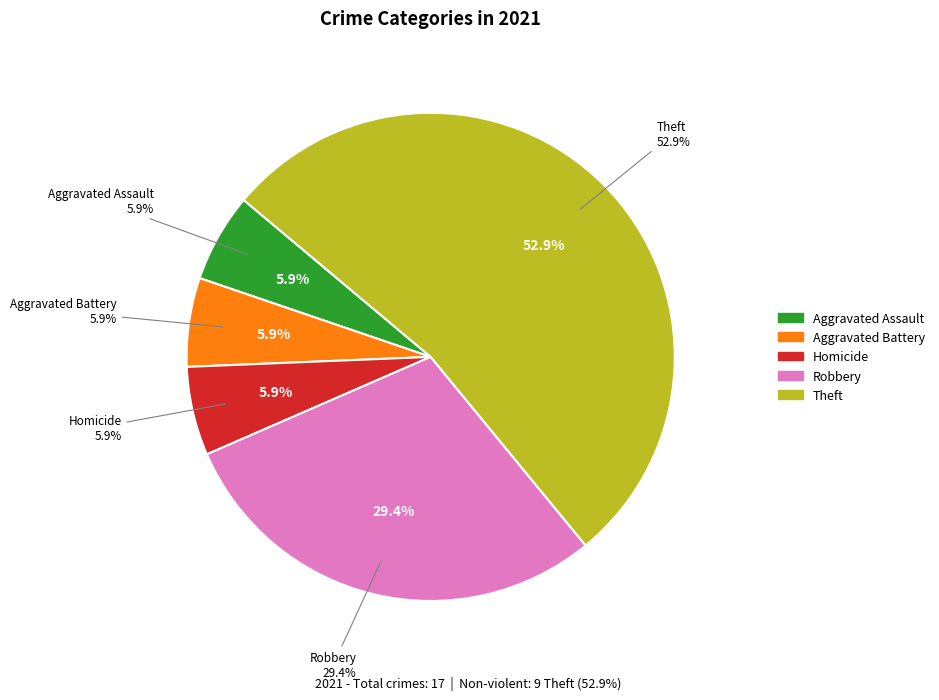

Count the number of slices in the pie.

6